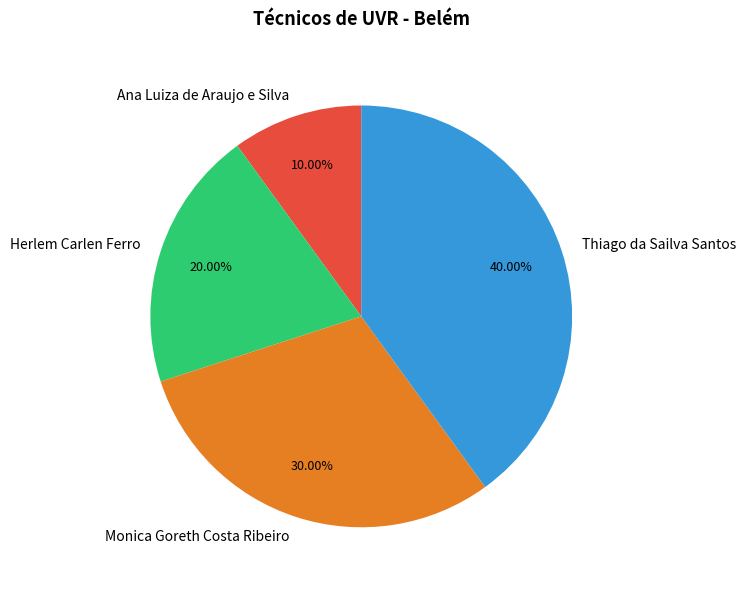

What is the total percentage of Monica Goreth Costa Ribeiro and Thiago da Sailva Santos?

70.0%